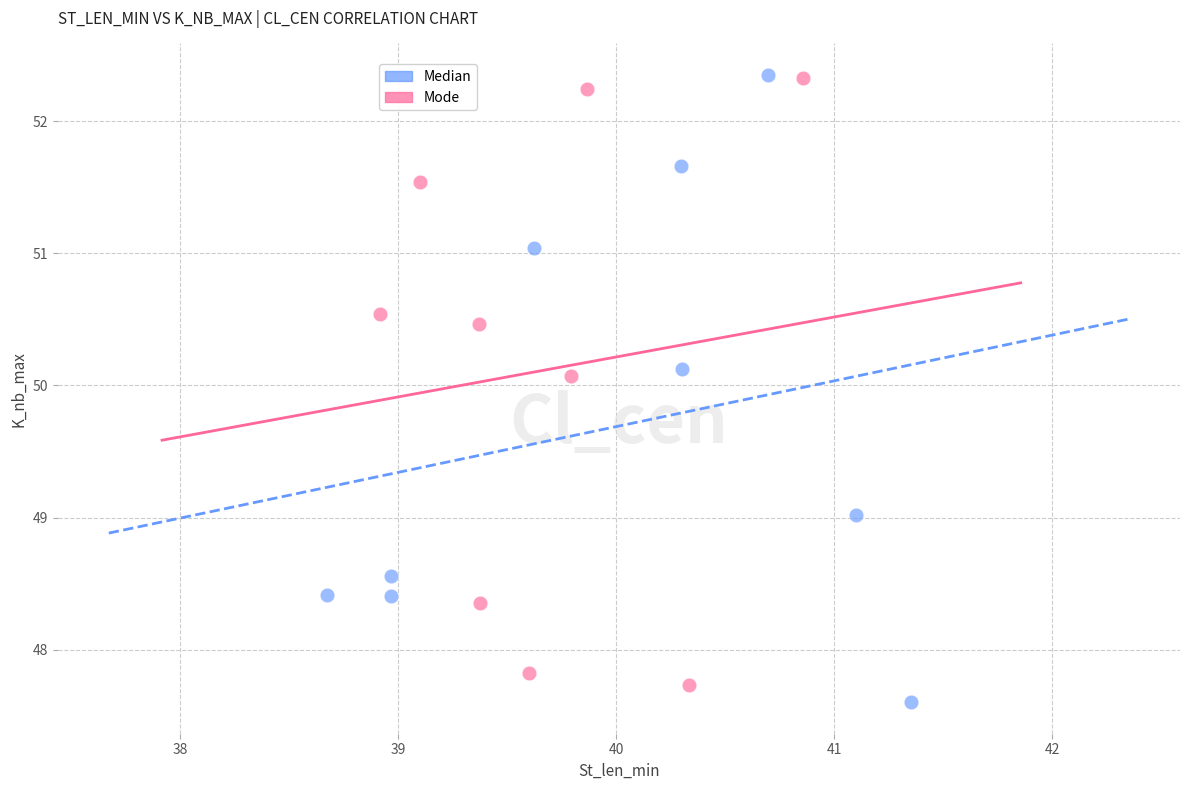

What are all the series names shown in the legend?

Median, Mode